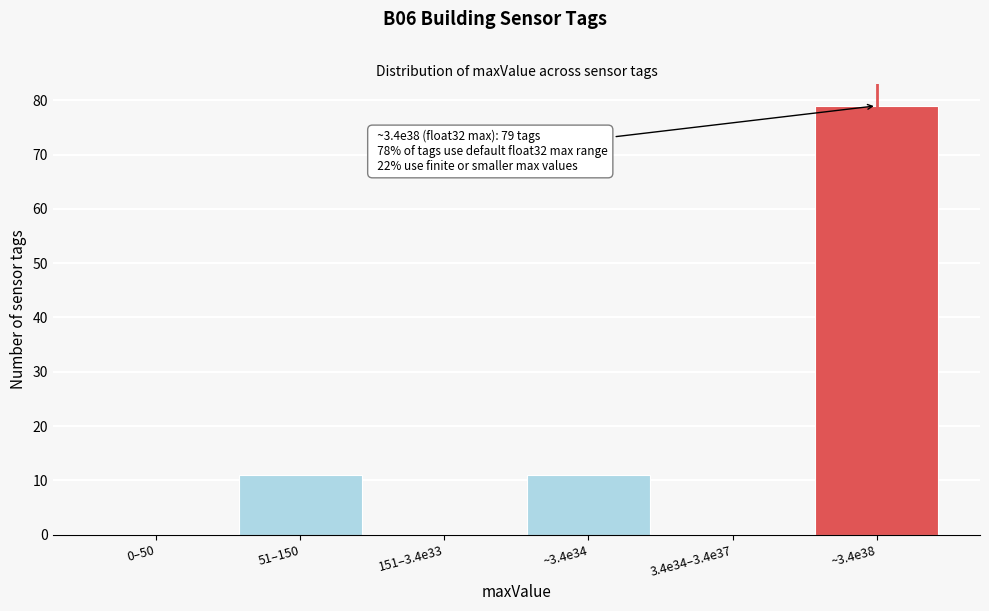

Reading left to right, list all the values displayed in this chart.

0–50=0	51–150=11	151–3.4e33=0	~3.4e34=11	3.4e34–3.4e37=0	~3.4e38=79